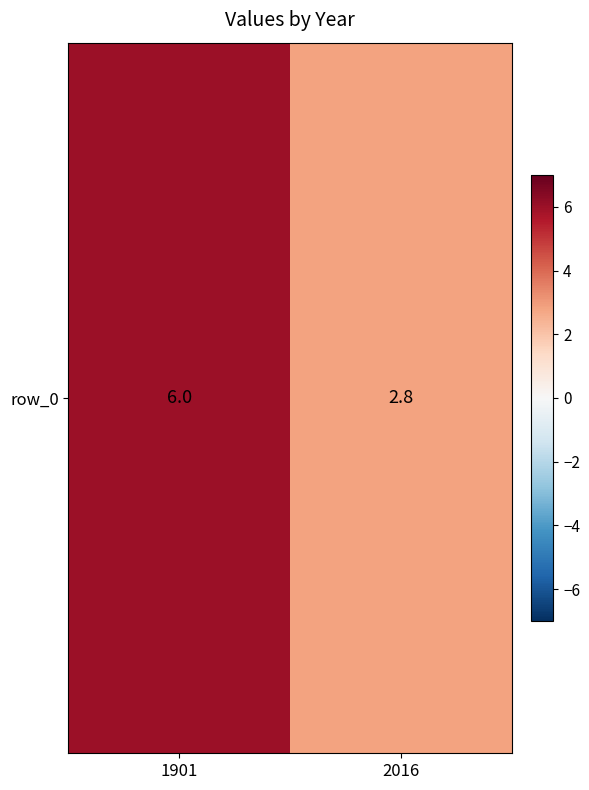

What is the ratio of the value at 1901 to the value at 2016?

2.1